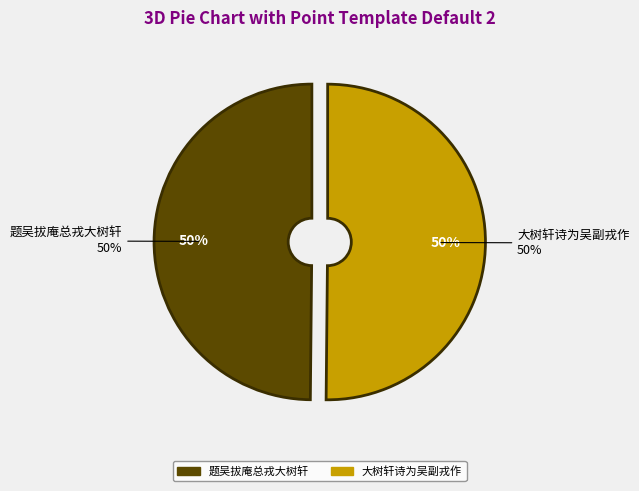

Count the number of slices in the pie.

2